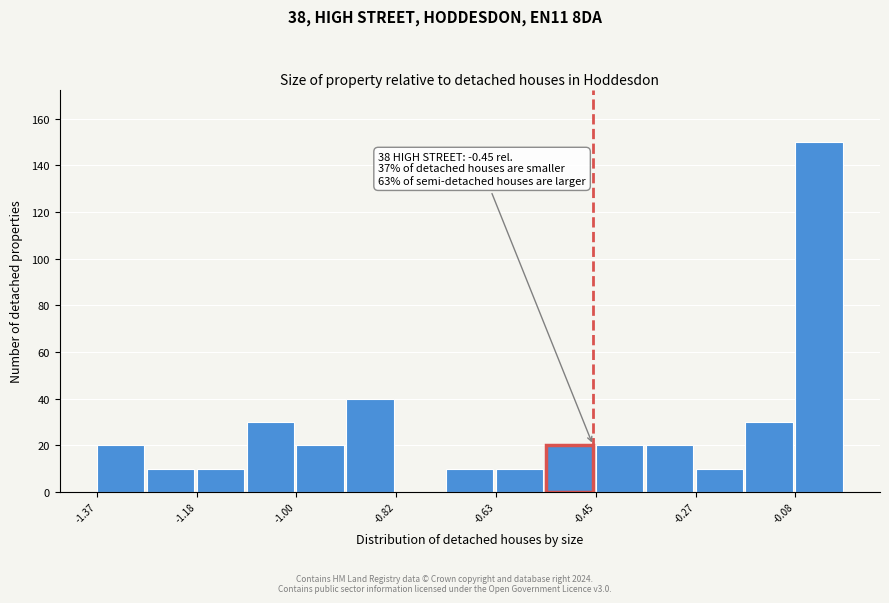

Which range on the x-axis has the tallest bar?

-0.08 to 0.00